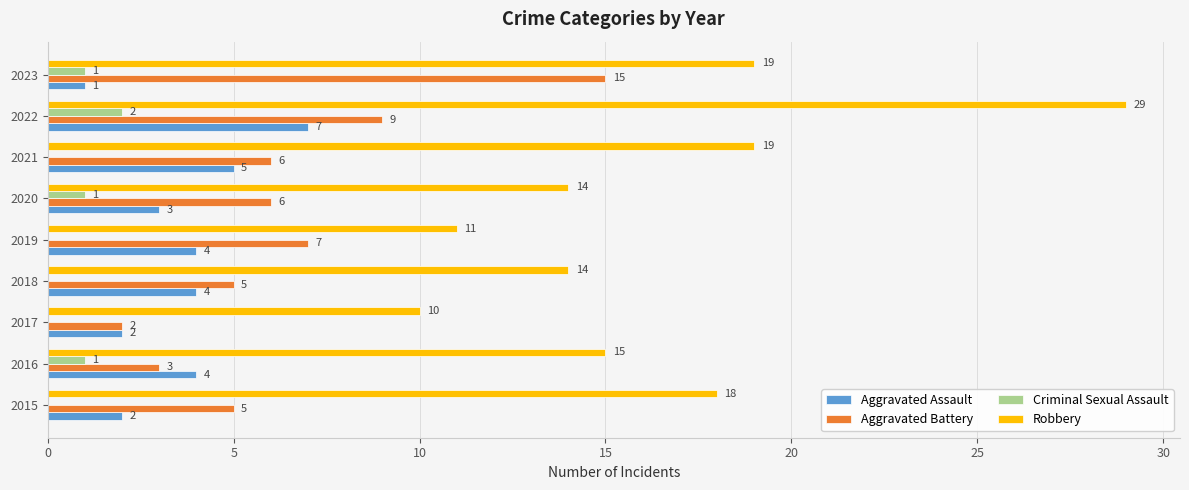

At which category is the sum across all series the highest?

2022